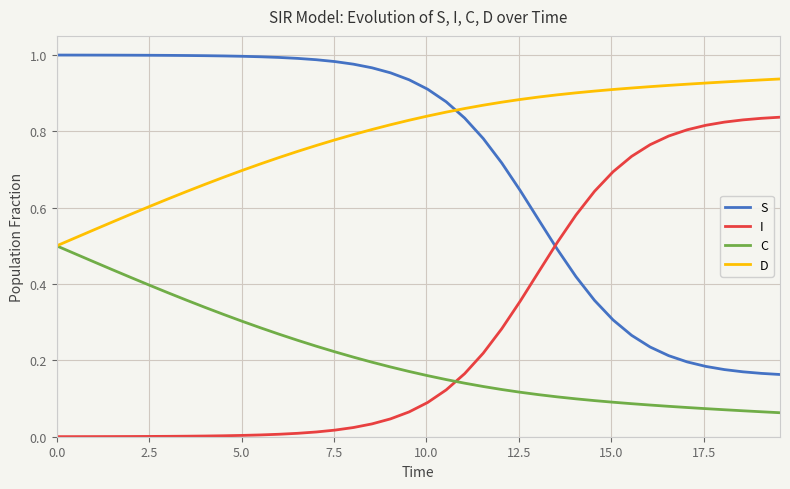

List the series in order of their peak value, lowest first.

C, I, D, S